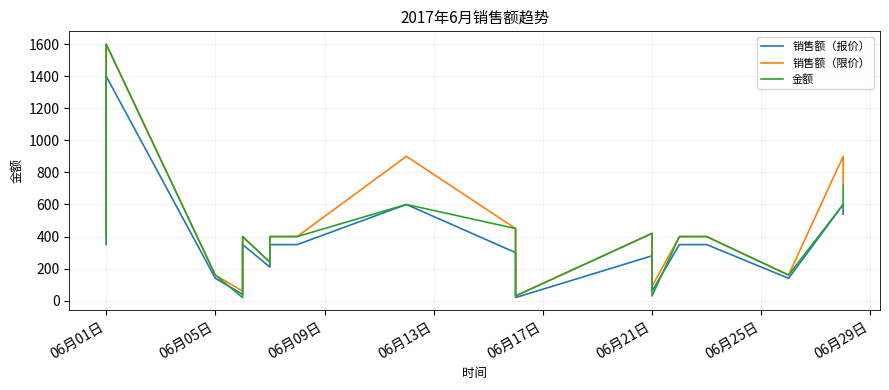

What is the smallest value displayed?

20